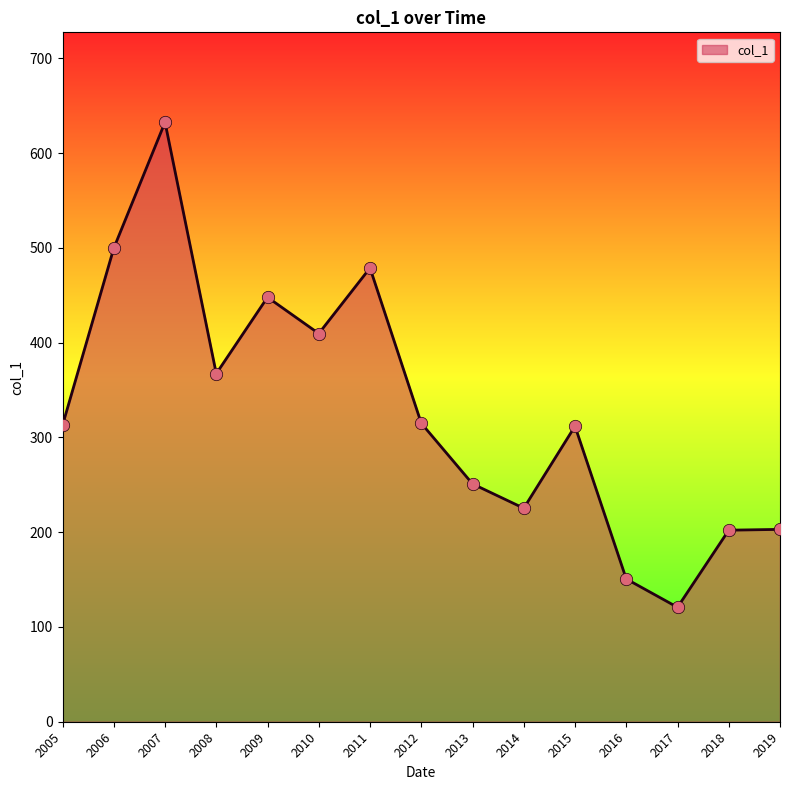

Approximately how many times larger is the value at 2019 compared to 2016?

1.3